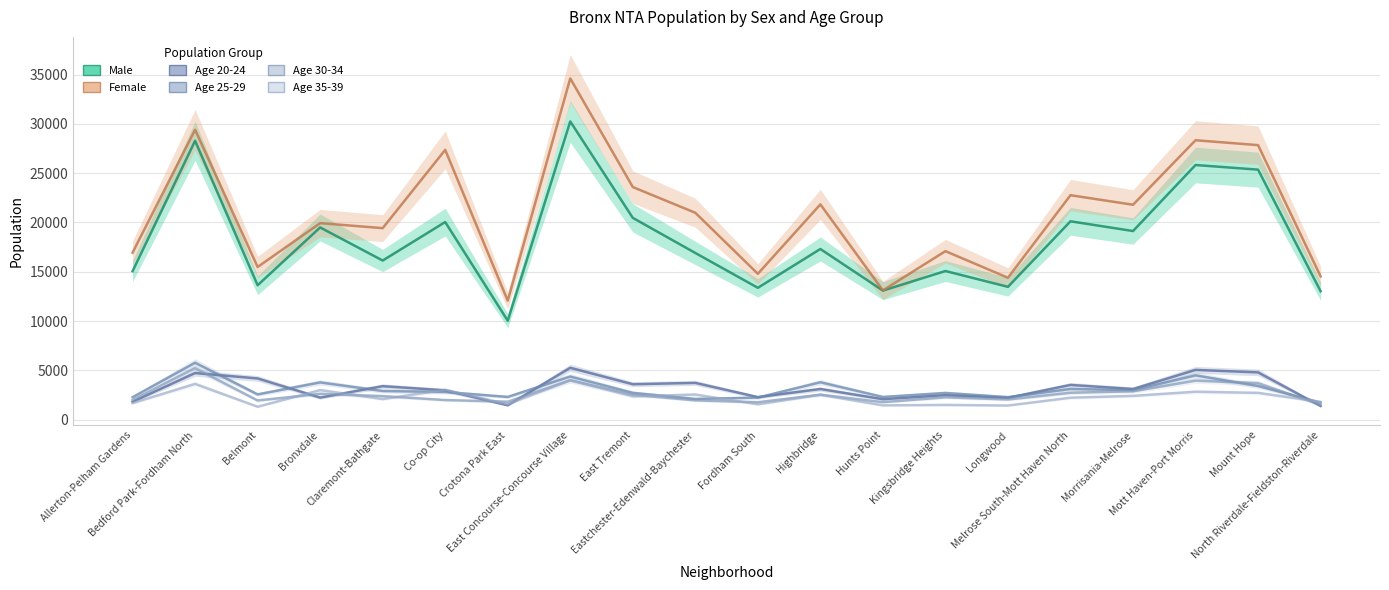

What are all the series names shown in the legend?

Male, Female, Age 20-24, Age 25-29, Age 30-34, Age 35-39